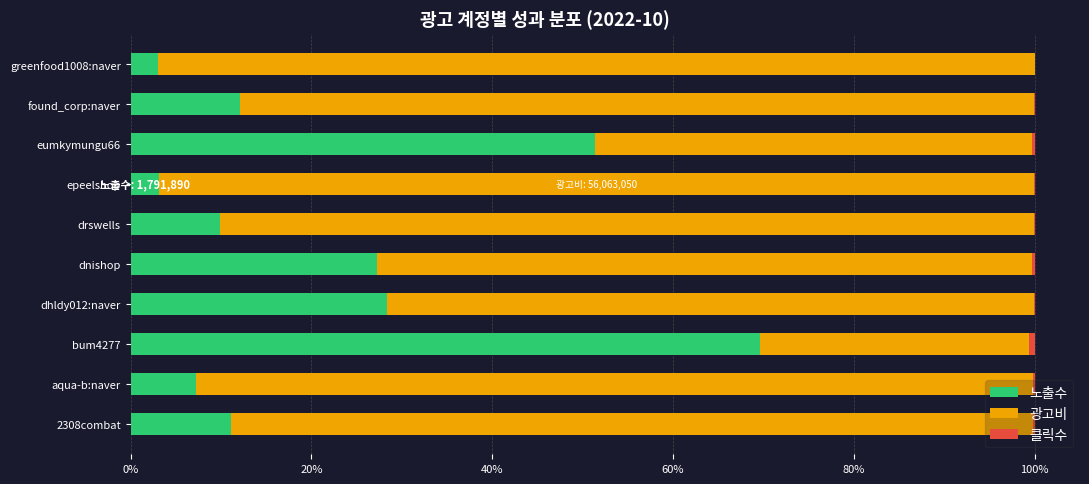

Which category has the highest value in the 노출수 series?

bum4277